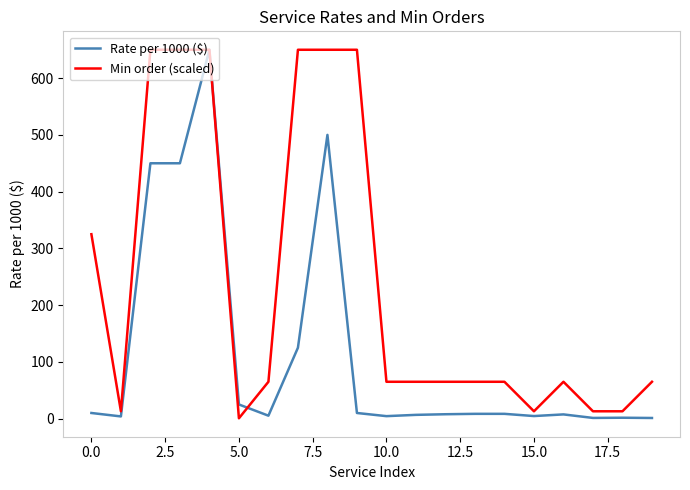

Which series has the largest total across all categories?

Min order (scaled)